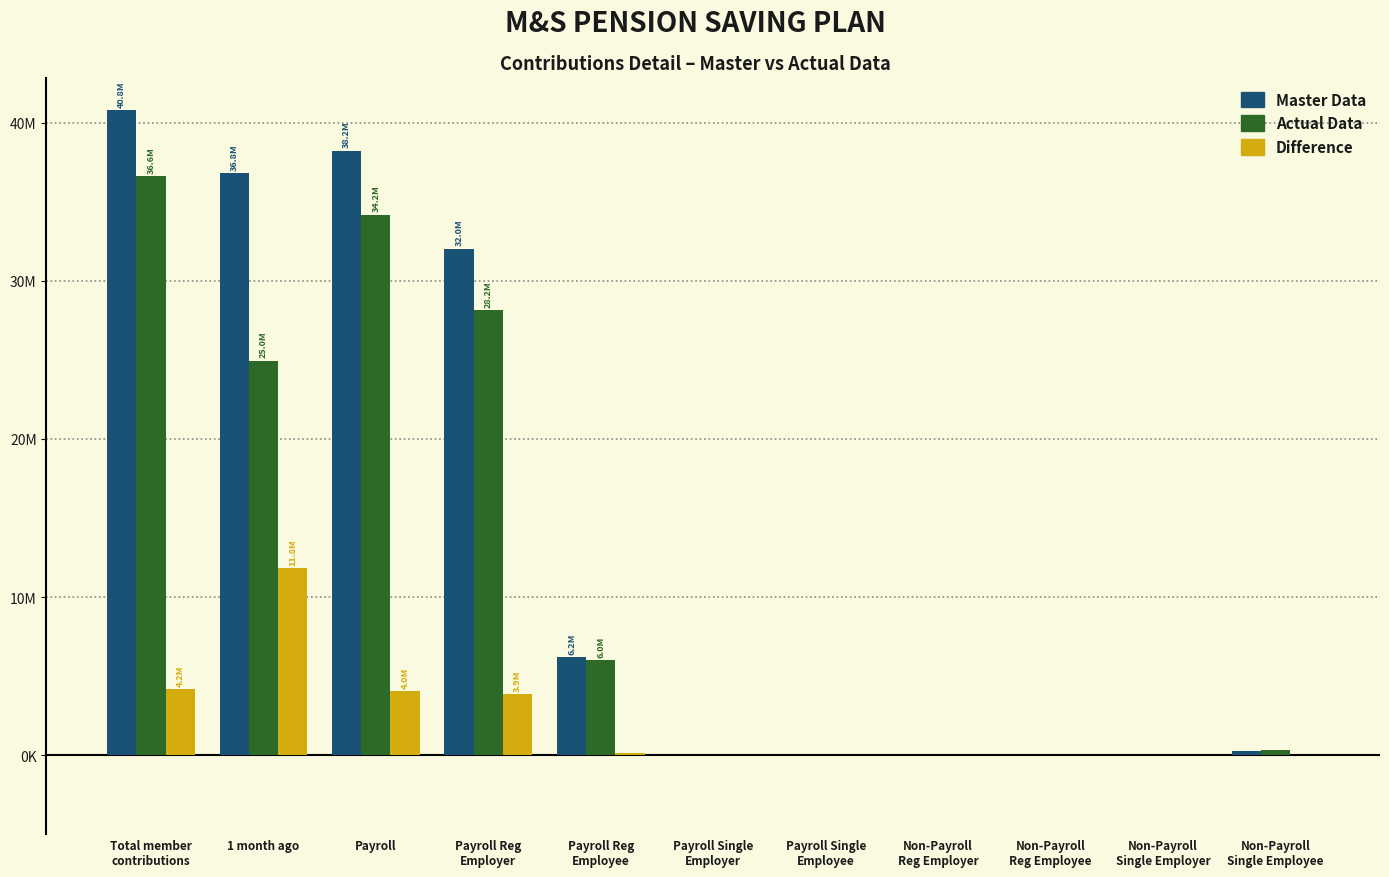

What are all the series names shown in the legend?

Master Data, Actual Data, Difference